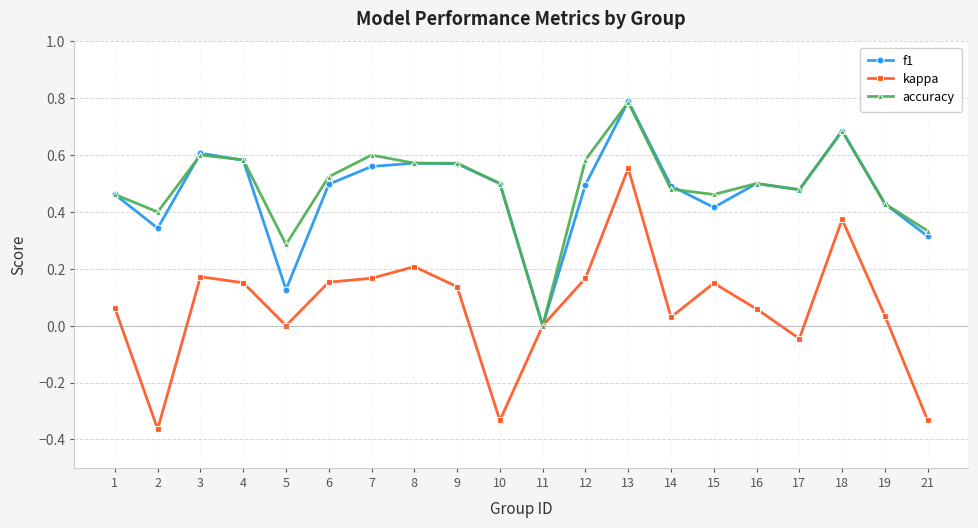

Which series has the largest range (max minus min)?

kappa